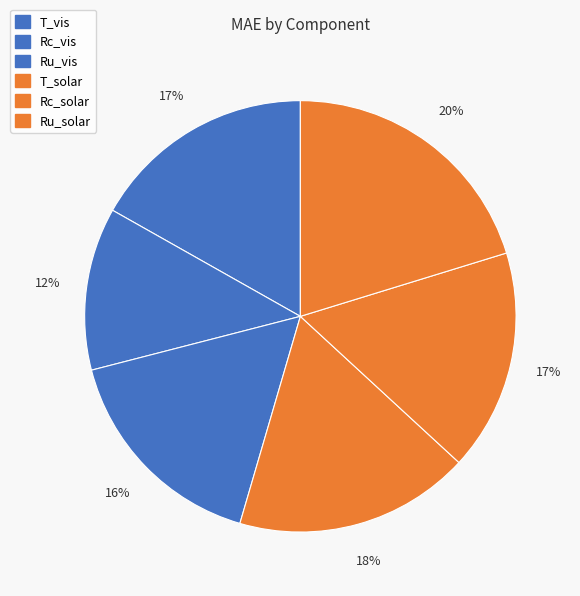

What is the largest slice in the pie chart?

Ru_solar